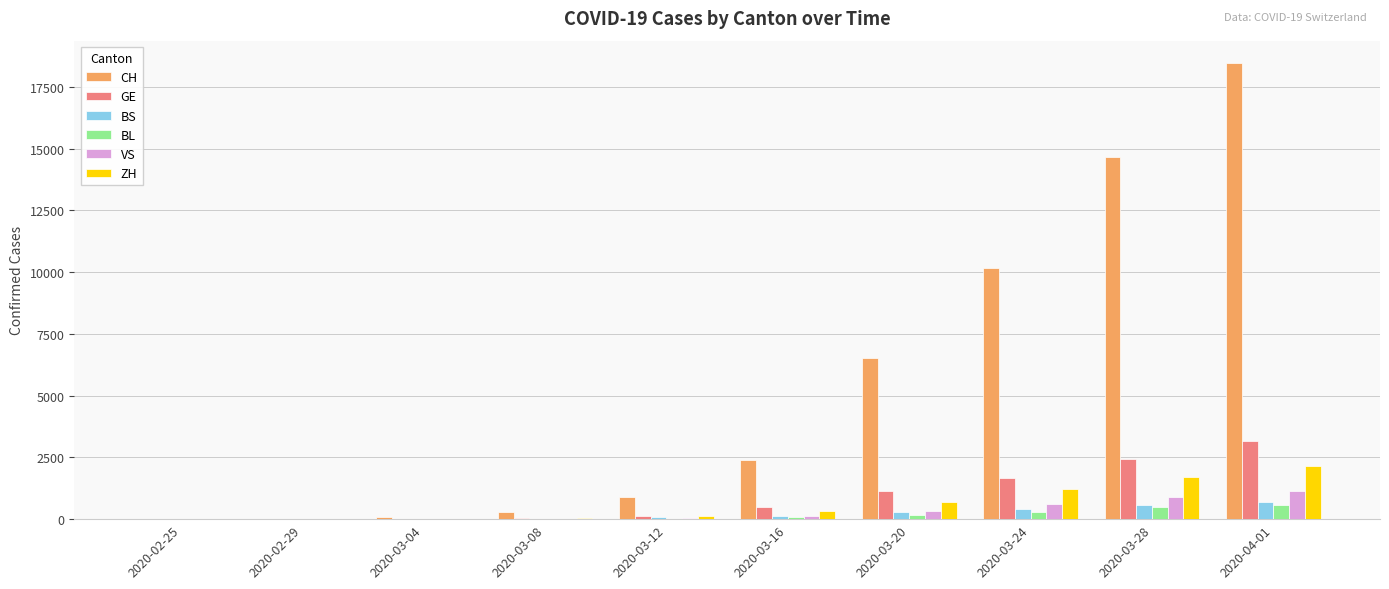

Which series has the largest total across all categories?

CH